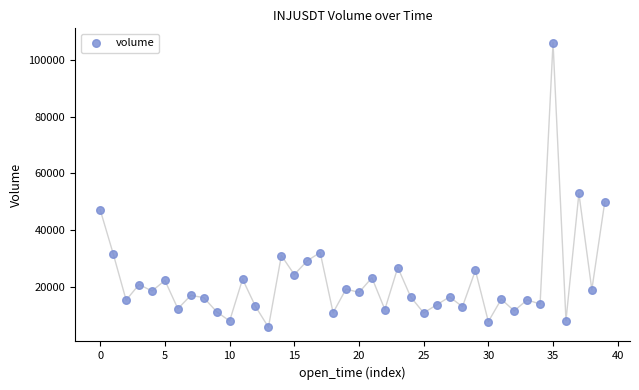

What Y value in the scatter plot is closest to 55921?

52902.1